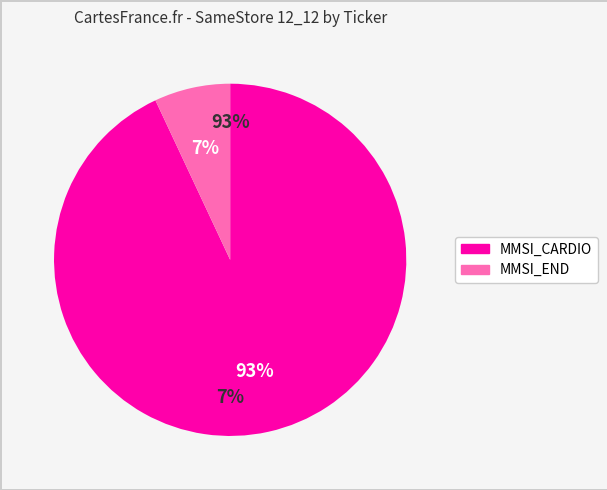

Do MMSI_CARDIO and MMSI_END together represent more than half of the pie?

Yes